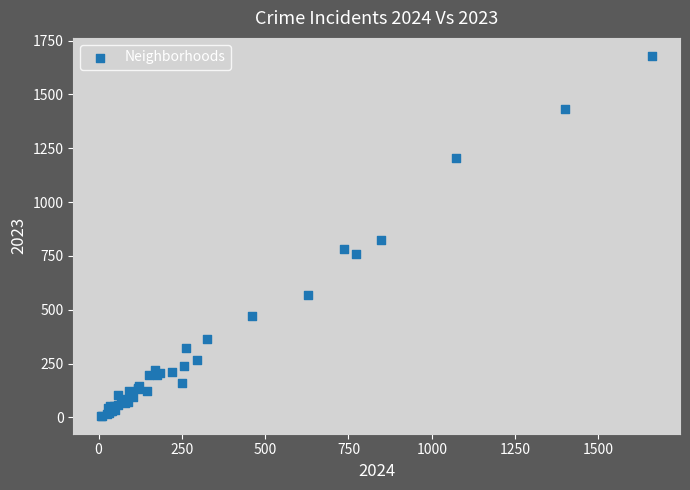

What Y value in the scatter plot is closest to 843?

822